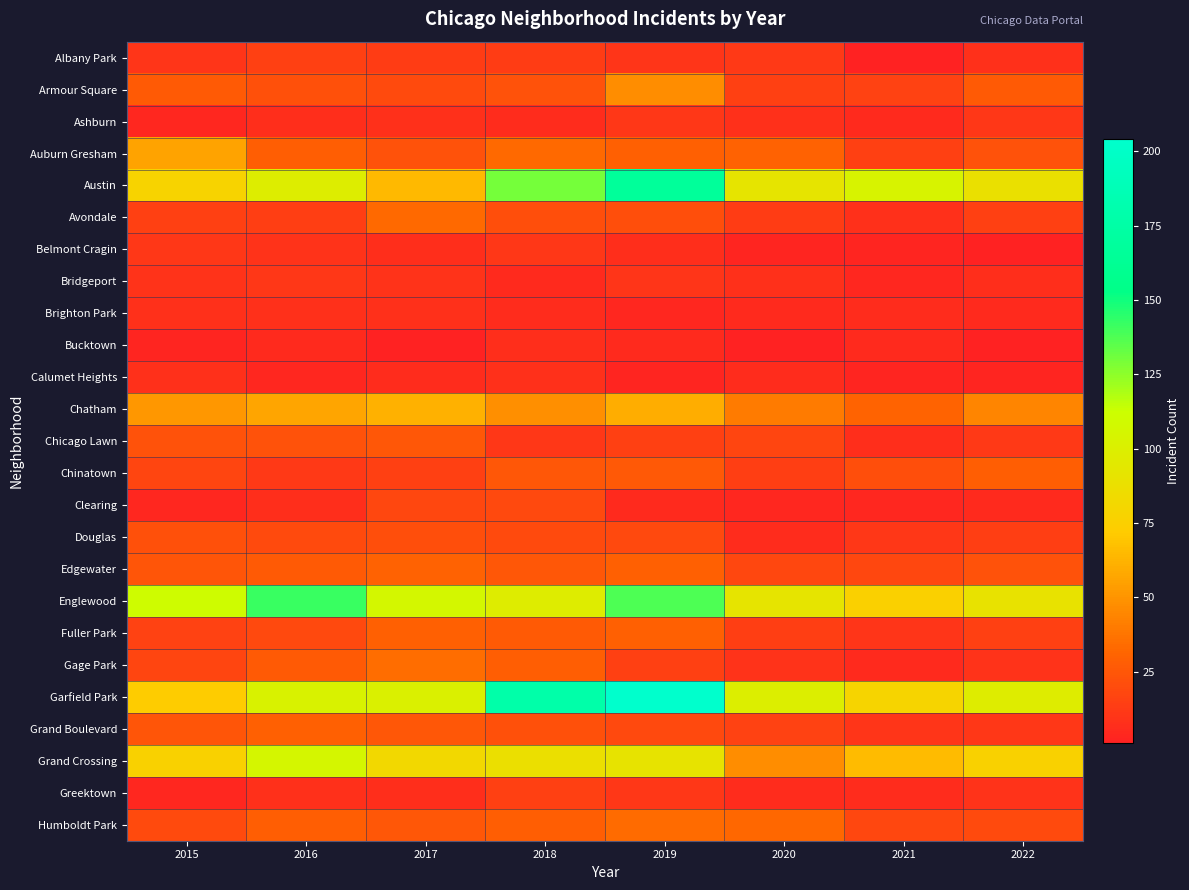

Count the number of data series in this chart.

25